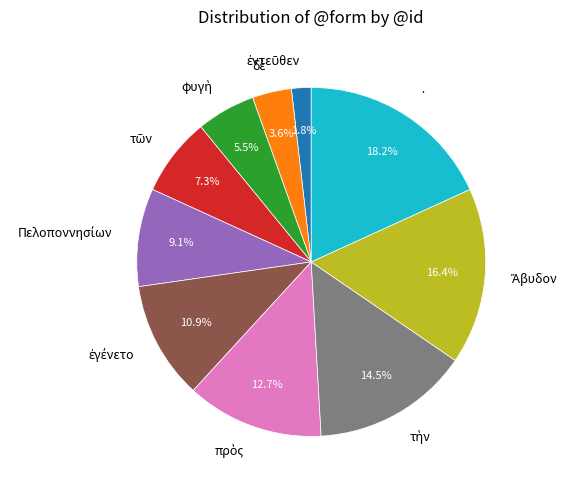

Is there a majority slice in this chart?

No